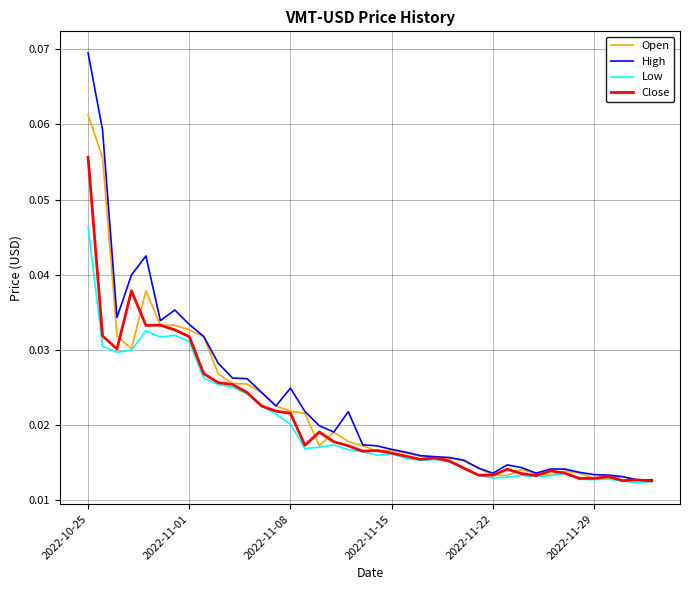

List the series in order of their peak value, highest first.

High, Open, Close, Low